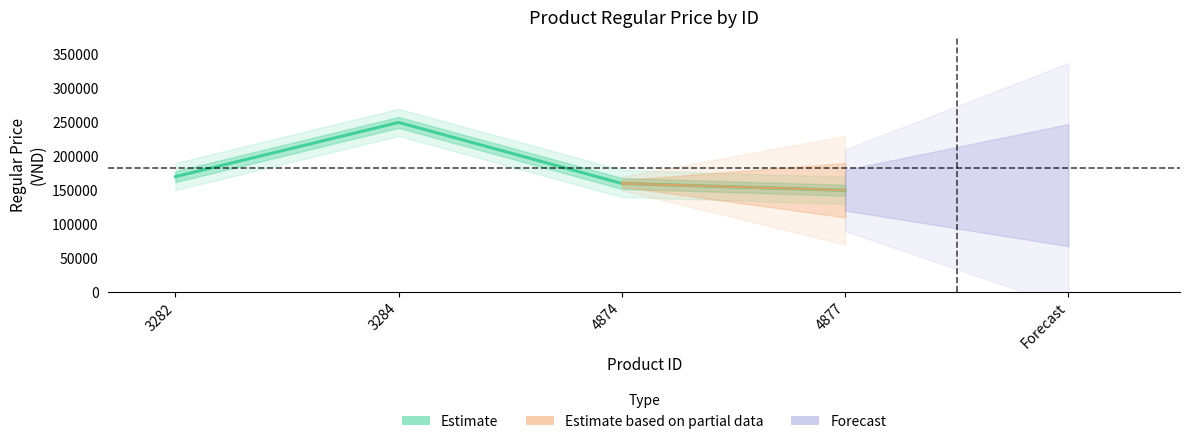

Is it true that the value at 4877 is 150000?

True